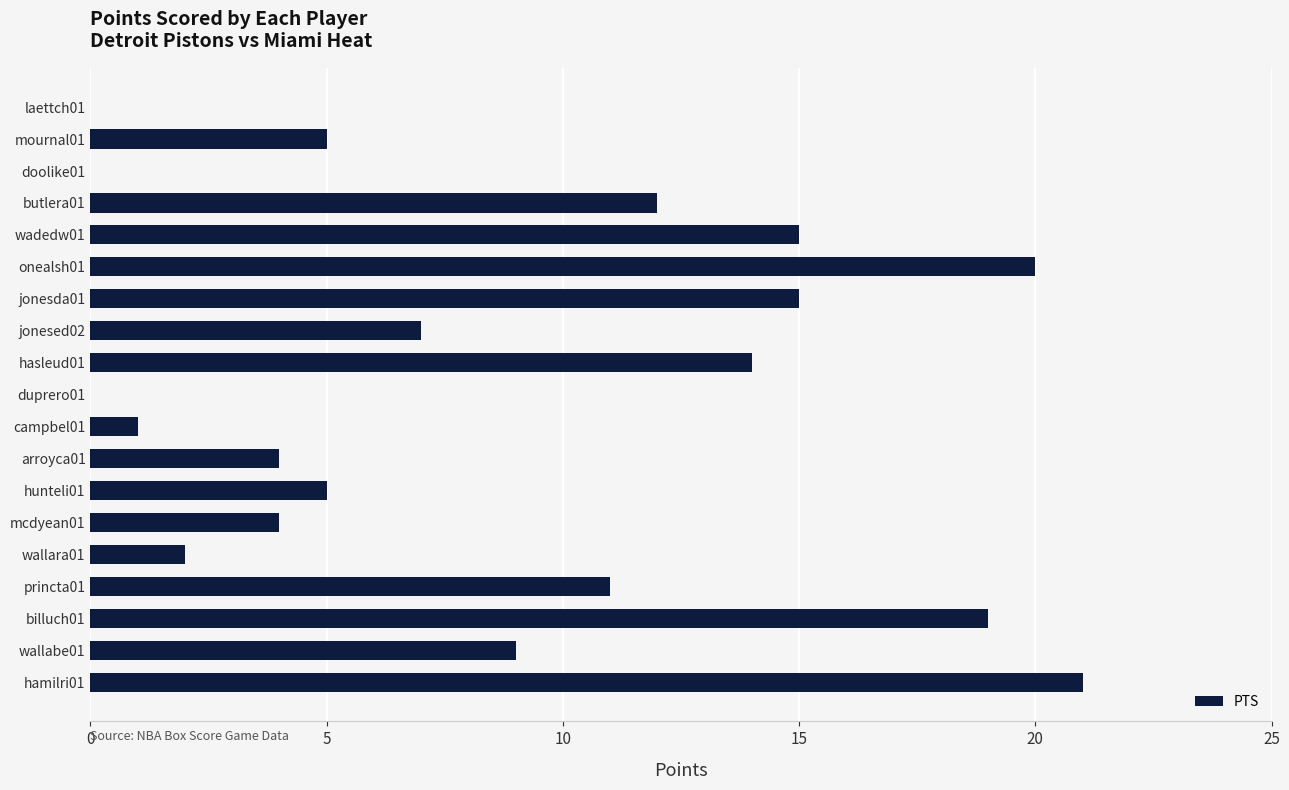

Reading bottom to top, transcribe all the data shown in this chart.

hamilri01=21	wallabe01=9	billuch01=19	princta01=11	wallara01=2	mcdyean01=4	hunteli01=5	arroyca01=4	campbel01=1	duprero01=0	hasleud01=14	jonesed02=7	jonesda01=15	onealsh01=20	wadedw01=15	butlera01=12	doolike01=0	mournal01=5	laettch01=0